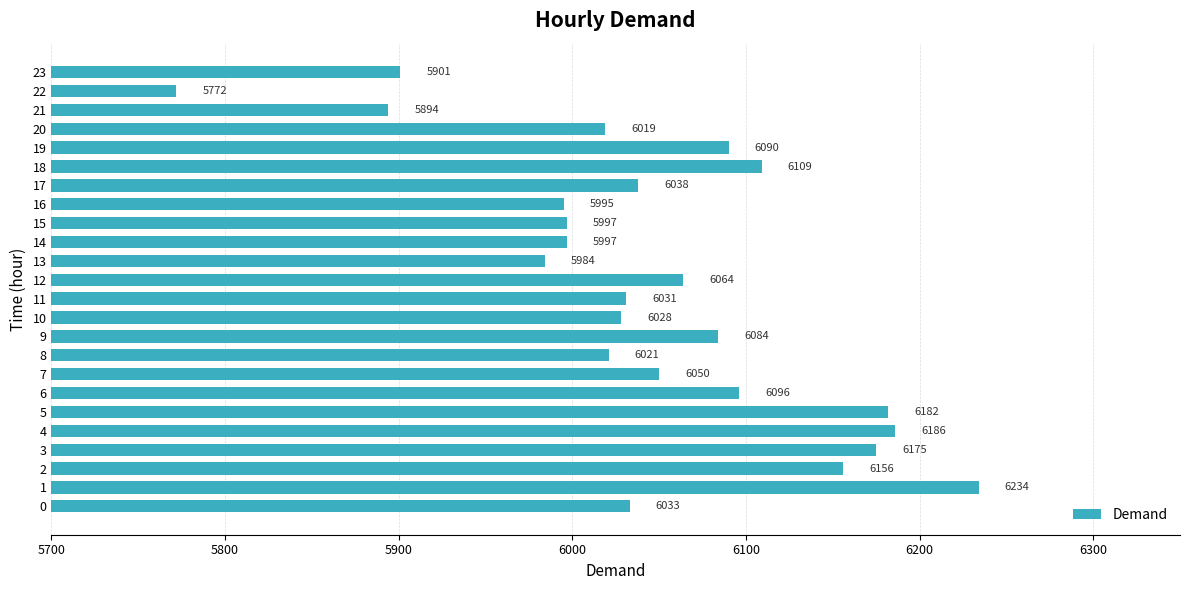

What is the difference between the values at 9 and 17?

46